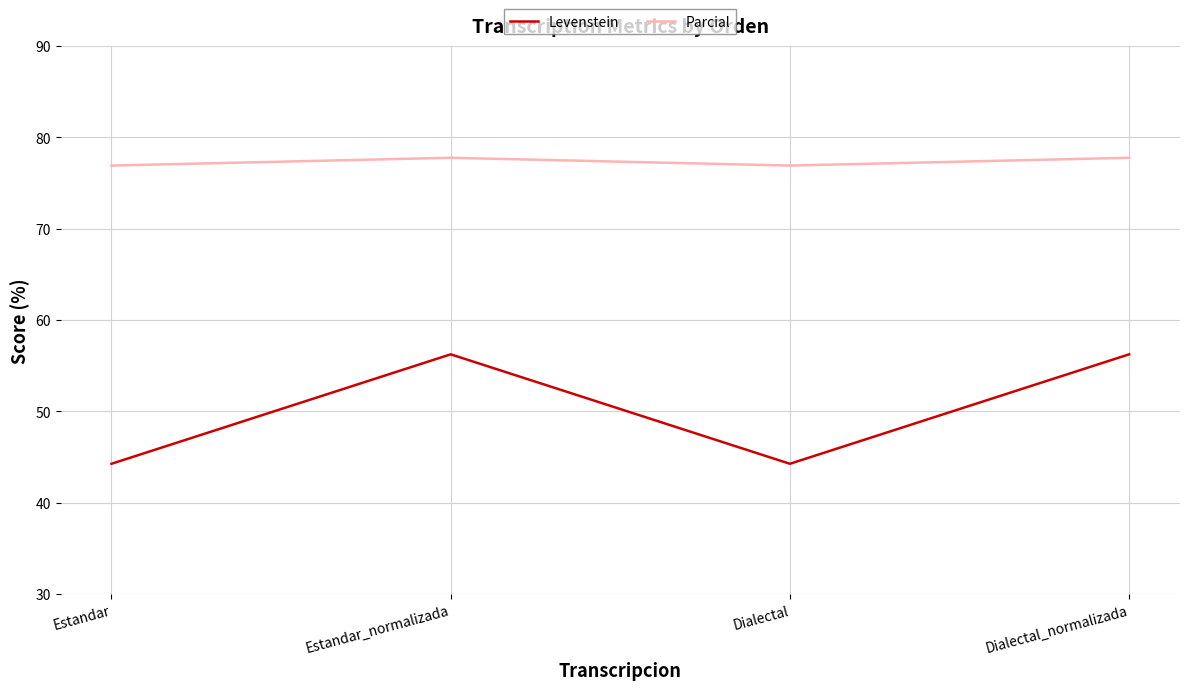

What is the average value of the Levenstein series?

50.3